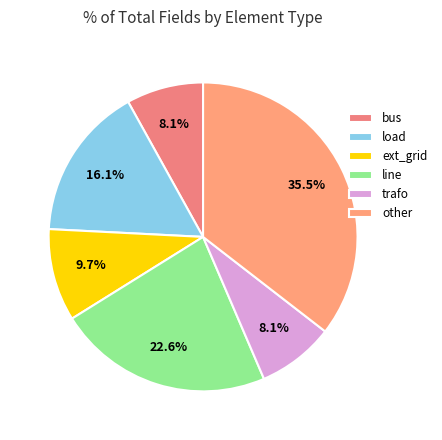

How many slices are in this pie chart?

6